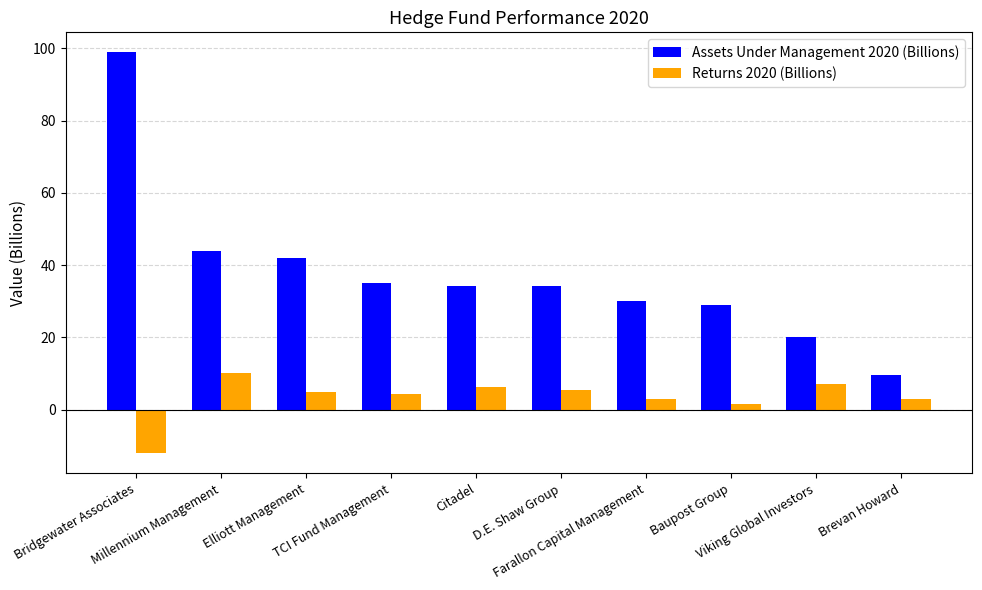

Which series has the largest total across all categories?

Assets Under Management 2020 (Billions)